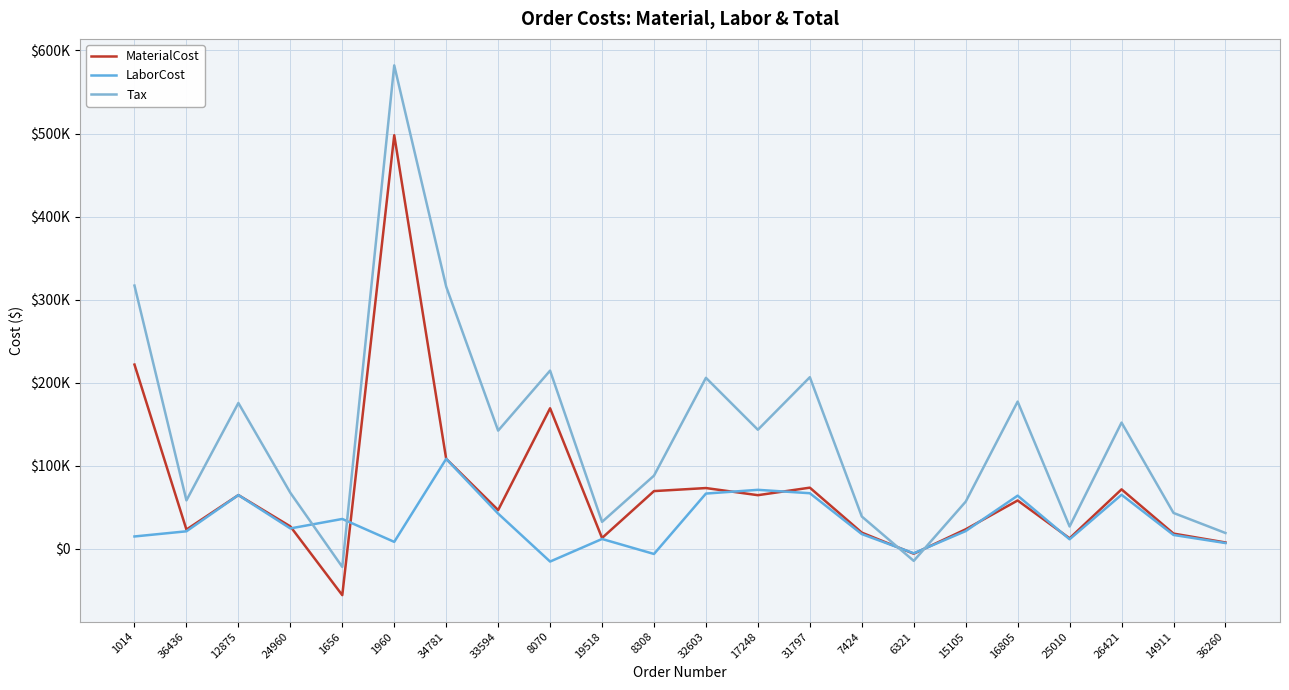

Reading left to right, extract all data points from this chart.

MaterialCost: 221739.5	23050.2	64568.4	26857.3	-55944.0	497915.0	108198.2	46513.0	169101.3	12882.9	69374.9	73032.9	64448.6	73497.6	19364.4	-6048.9	23362.9	58081.0	12486.3	71460.2	18203.9	7496.0
LaborCost: 14732.0	20954.3	64568.4	24415.4	35816.0	8228.0	108198.2	42284.4	-15493.1	11711.7	-6356.2	66392.7	70894.8	66816.0	17604.0	-5499.0	21239.0	63890.3	11351.0	64963.8	16549.0	6814.4
Tax: 316871.8	58178.3	175484.0	67351.7	-21939.5	582064.4	315635.8	142182.4	214437.0	32292.7	87974.1	205778.2	143261.1	206527.6	38794.6	-14665.8	56657.8	177163.2	26747.8	151867.2	43069.3	18919.8